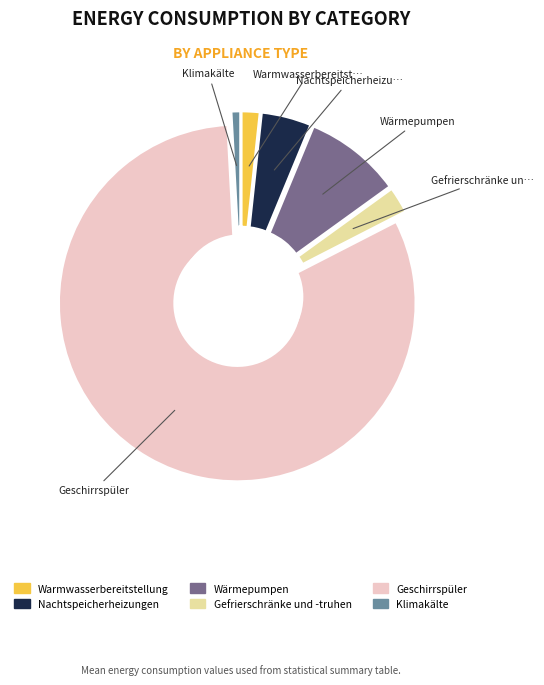

Does Klimakälte represent more than half of the total?

No